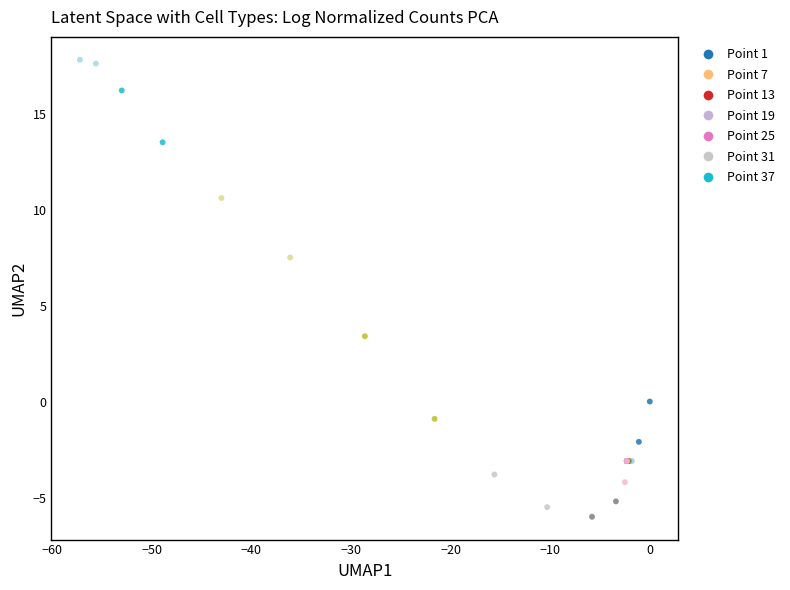

What Y value in the scatter plot is closest to 5?

3.4